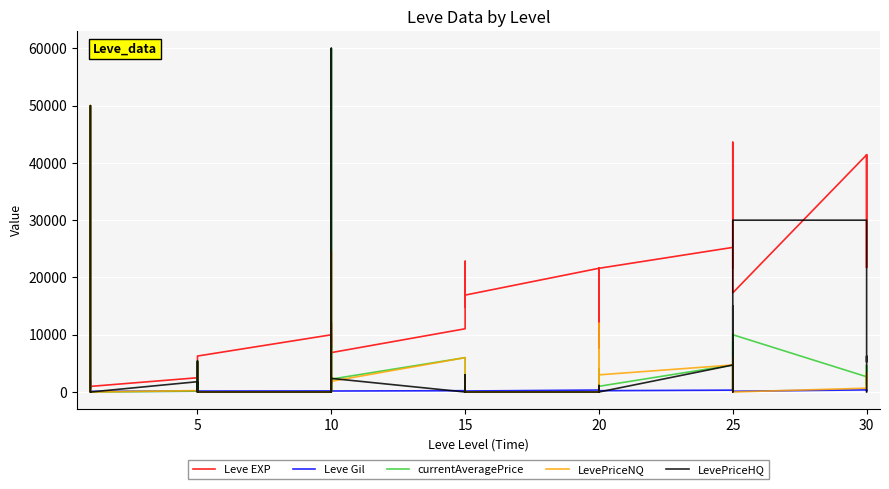

True or false: Leve Gil has a value of 38 at 20.

False